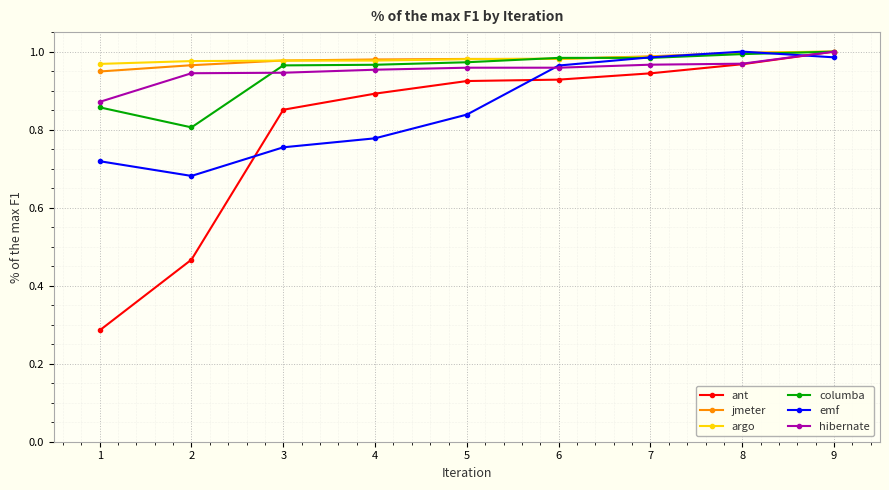

At how many categories does at least one series exceed 0?

9